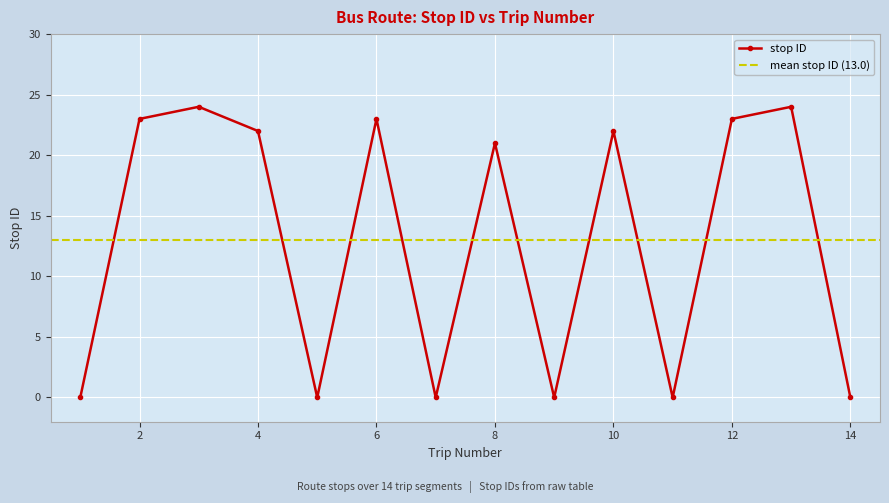

Count the number of values greater than 22.

5